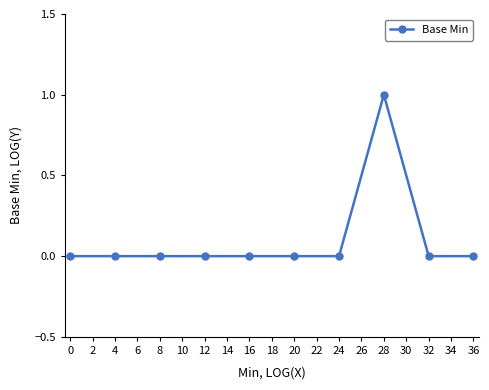

Which label corresponds to the largest value in the chart?

28